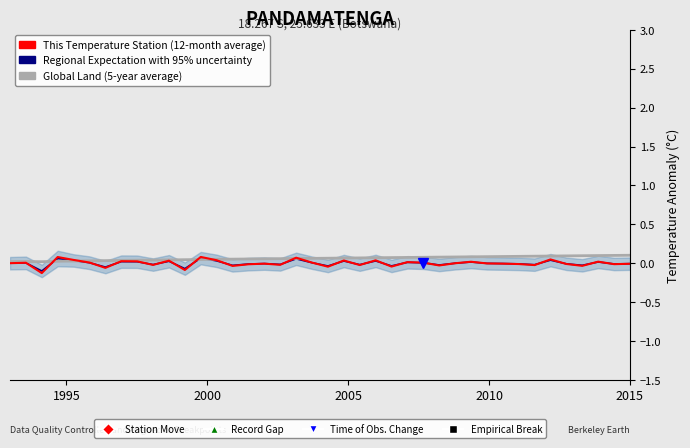

At how many categories does at least one series exceed 0?

40